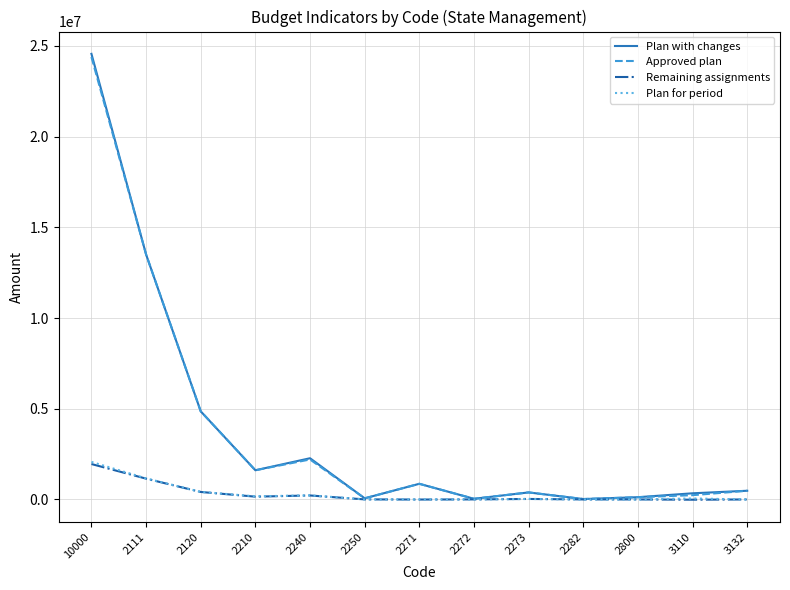

How many categories are shown in the chart?

13